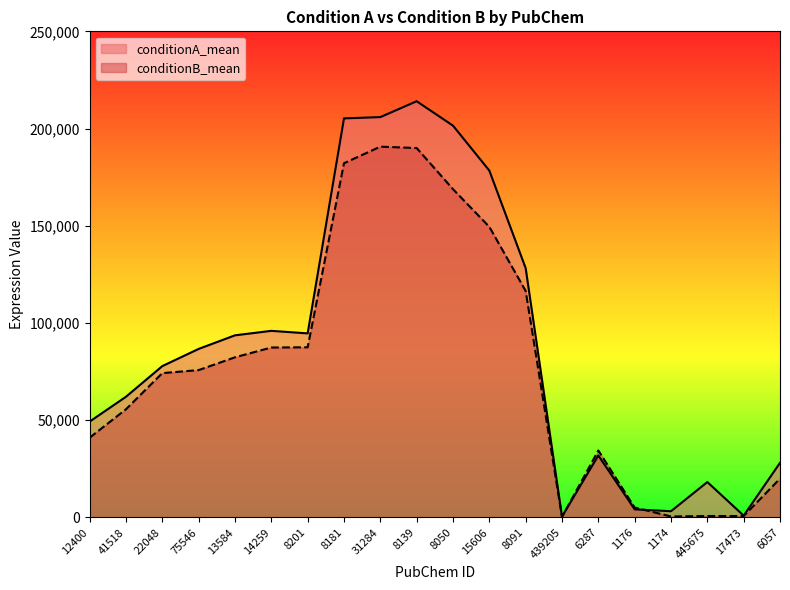

The conditionA_mean series shows 29750 at 13584. True or false?

False